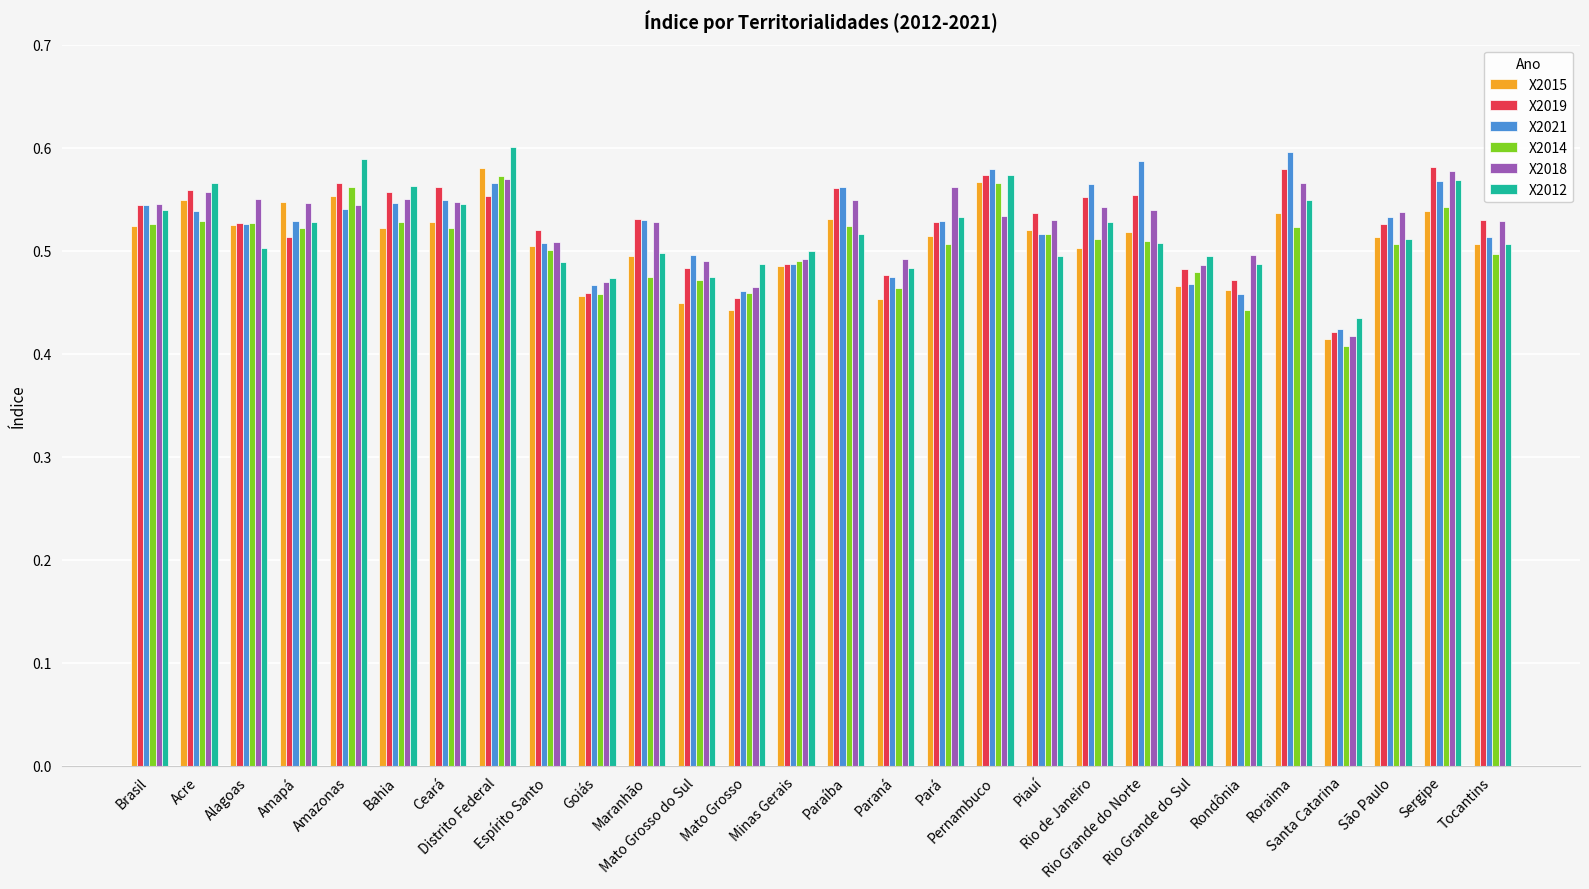

Count the X2012 values in the range 0 to 1.

28